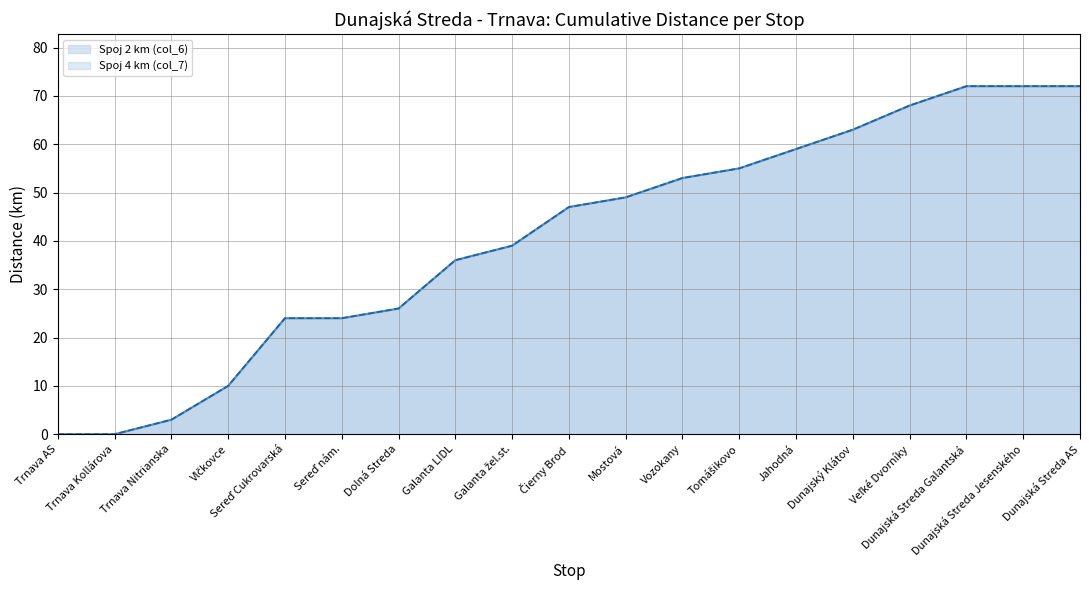

Is it true that Spoj 2 km (col_6) equals 0 at Trnava AS?

True